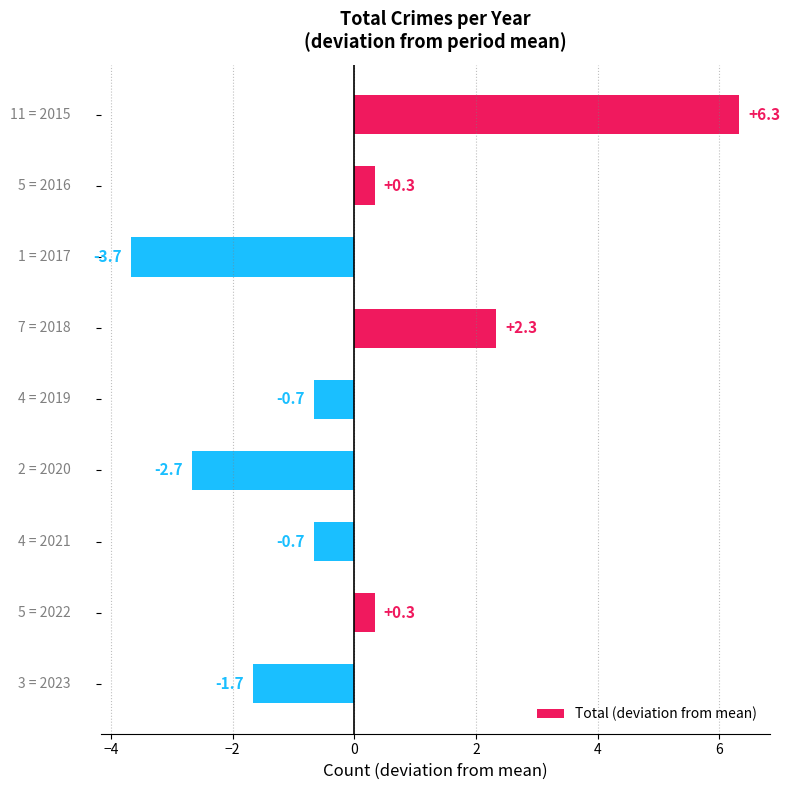

What is the maximum value shown in the chart?

6.3